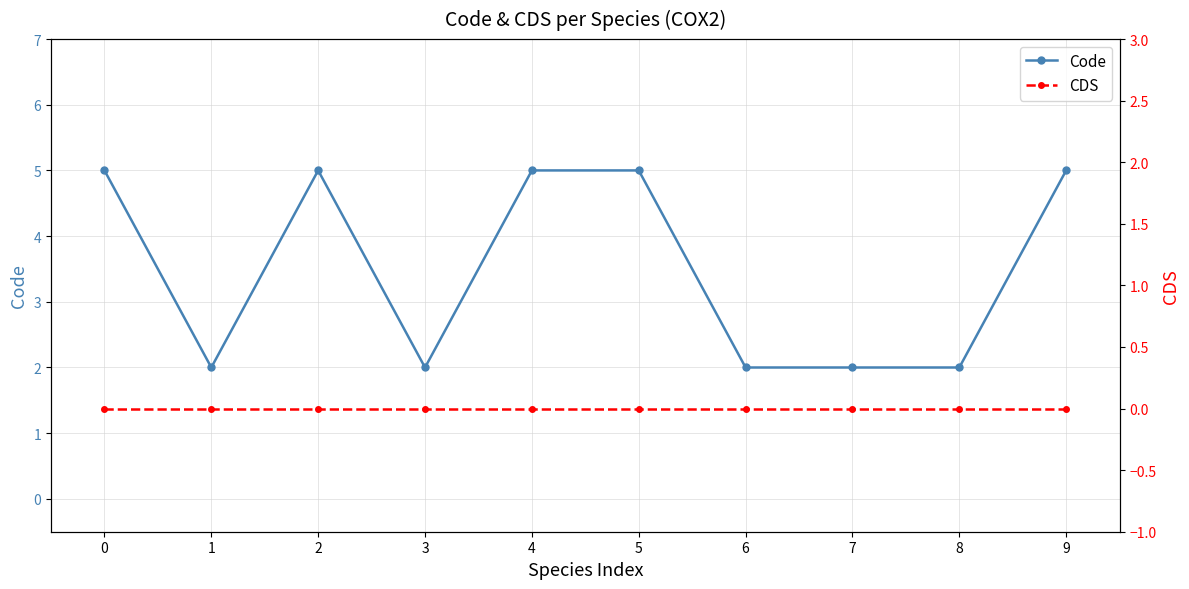

How many Code values are between 2 and 5?

10